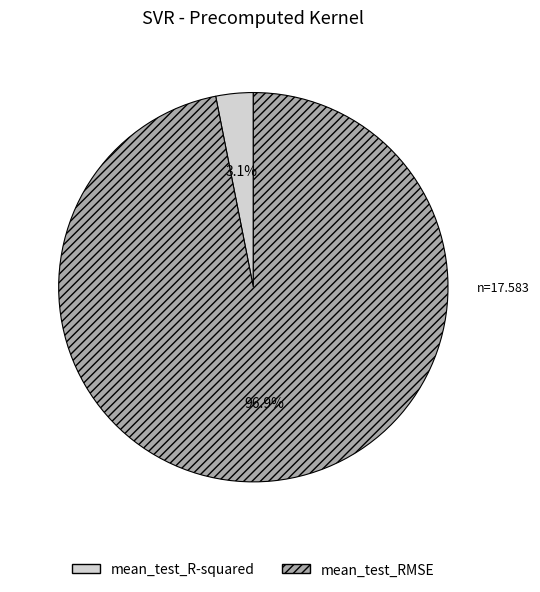

Which has a higher value, mean_test_R-squared or mean_test_RMSE?

mean_test_RMSE